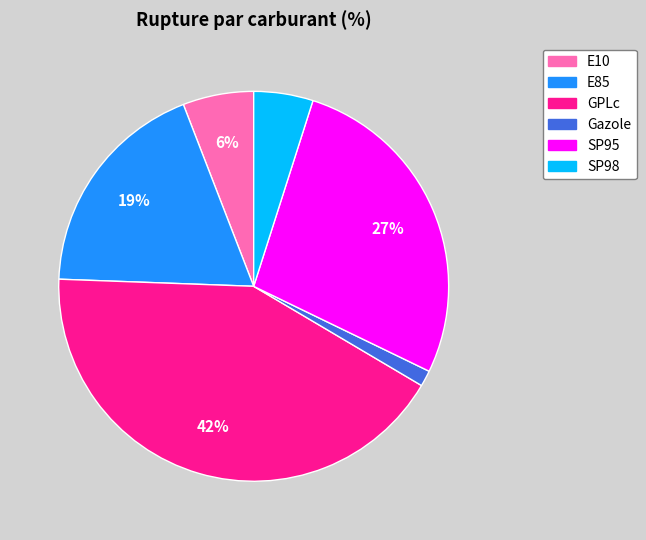

Is there a majority slice in this chart?

No